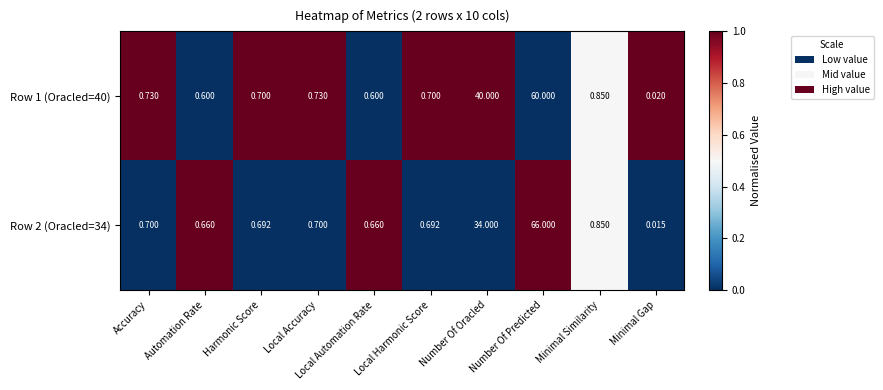

Which category has the highest value in the Row 2 (Oracled=34) series?

Number Of Predicted